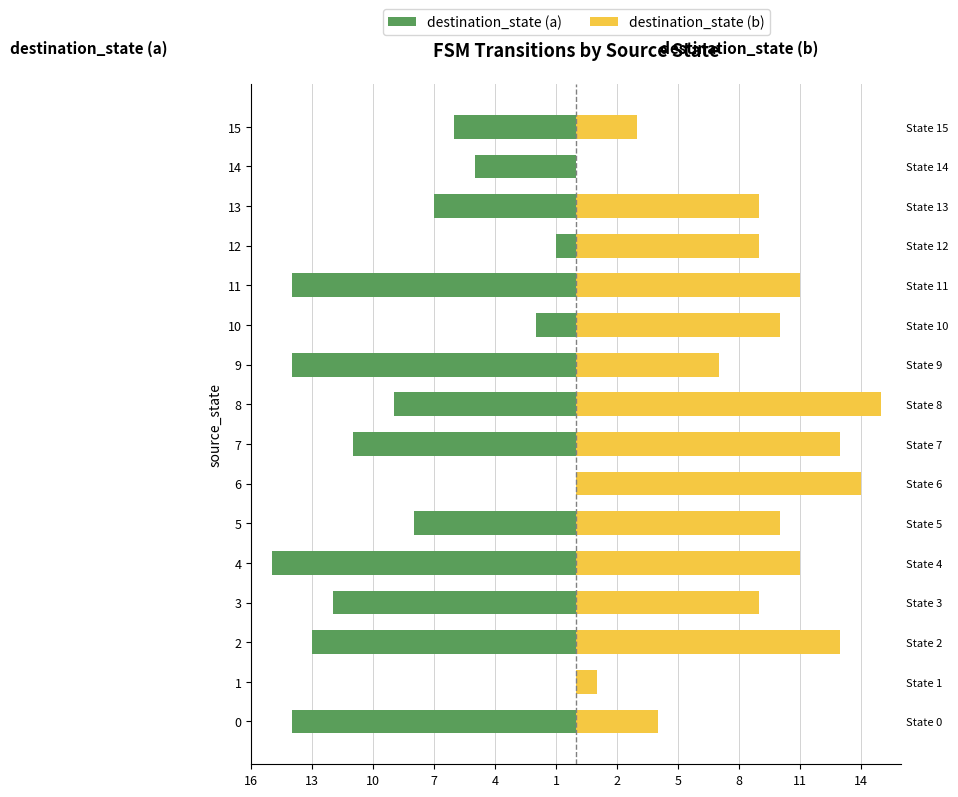

Where does the destination_state (a) series first go above -8?

1